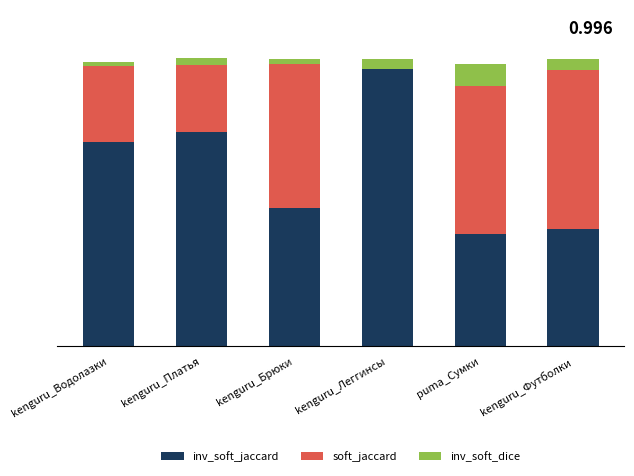

Is the value of soft_jaccard at kenguru_Водолазки greater than the value of inv_soft_jaccard at kenguru_Брюки?

No